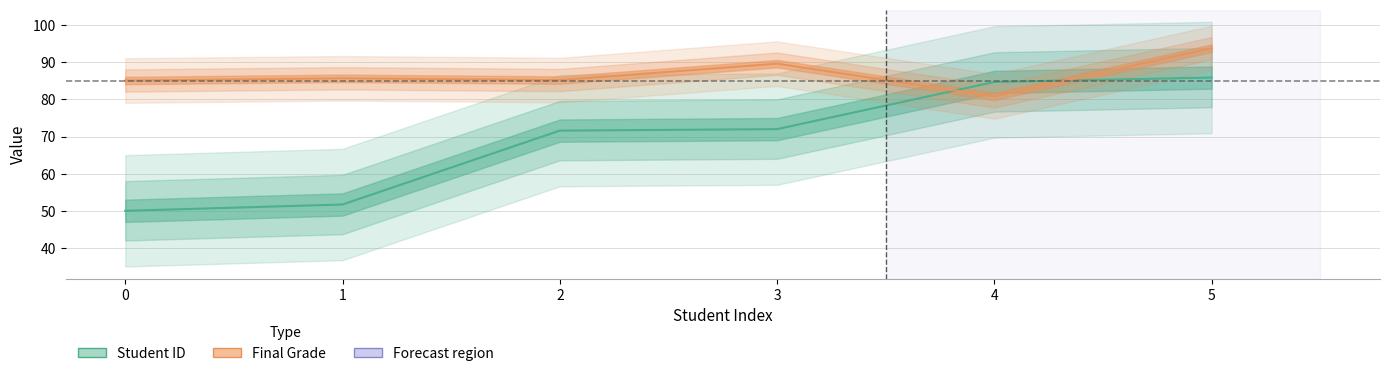

Reading left to right, transcribe all the data shown in this chart.

Student ID: 50.0	51.7	71.6	72.0	84.7	85.9
Final Grade: 85.1	85.7	85.2	89.6	80.8	93.8